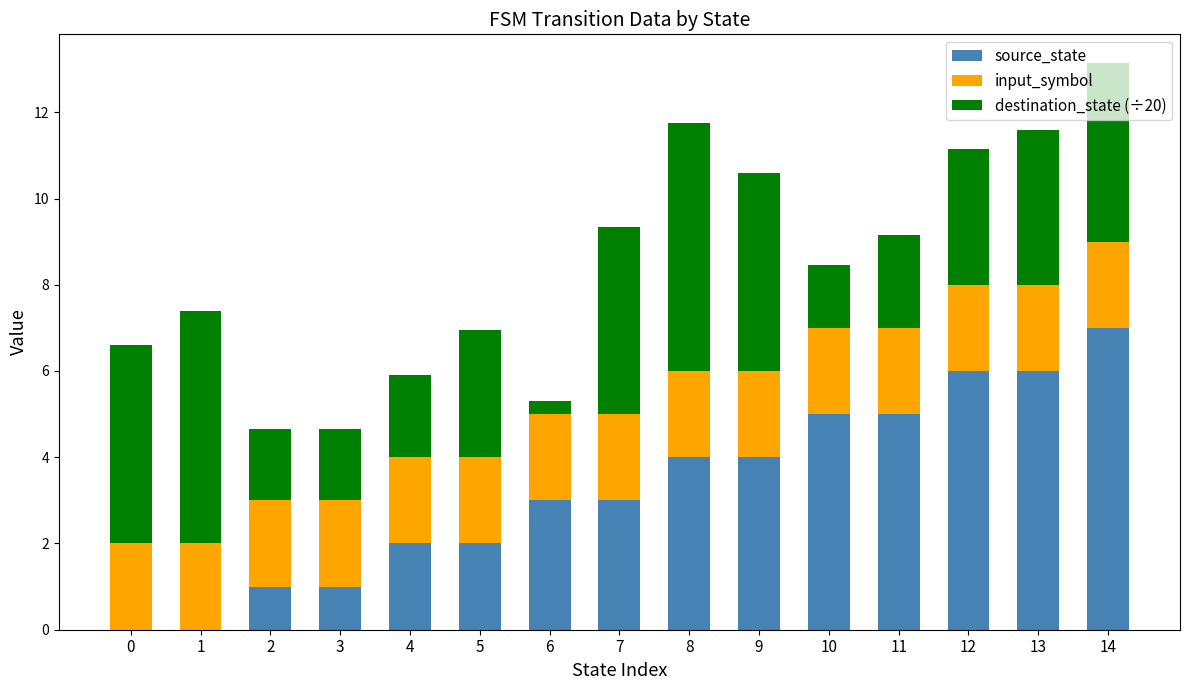

At which label does source_state reach its peak?

14